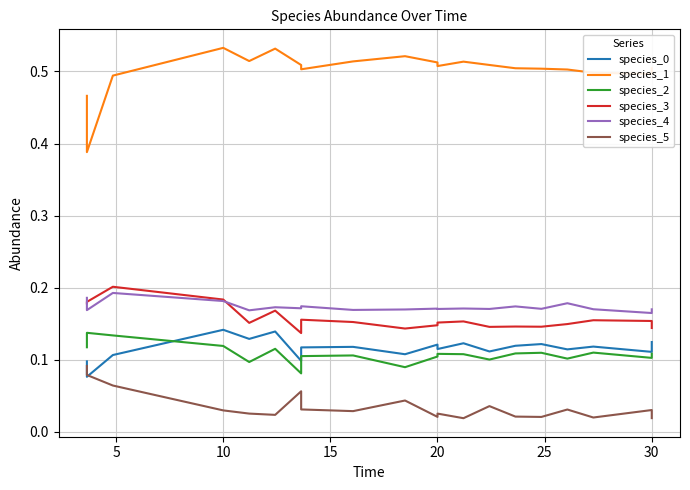

What is the spread (max minus min) of values at 30?

0.5